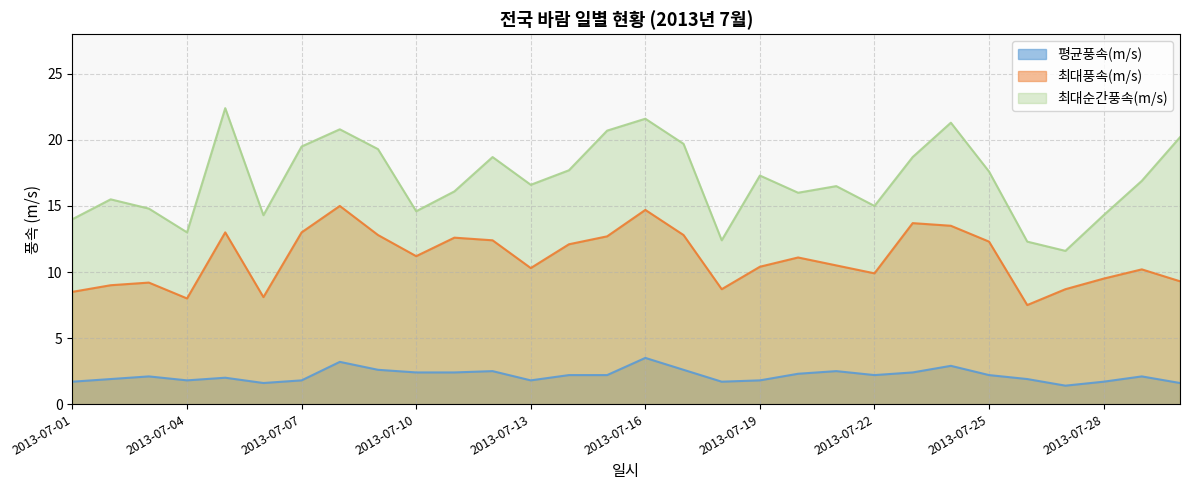

What is the sum of all 평균풍속(m/s) values?

65.0